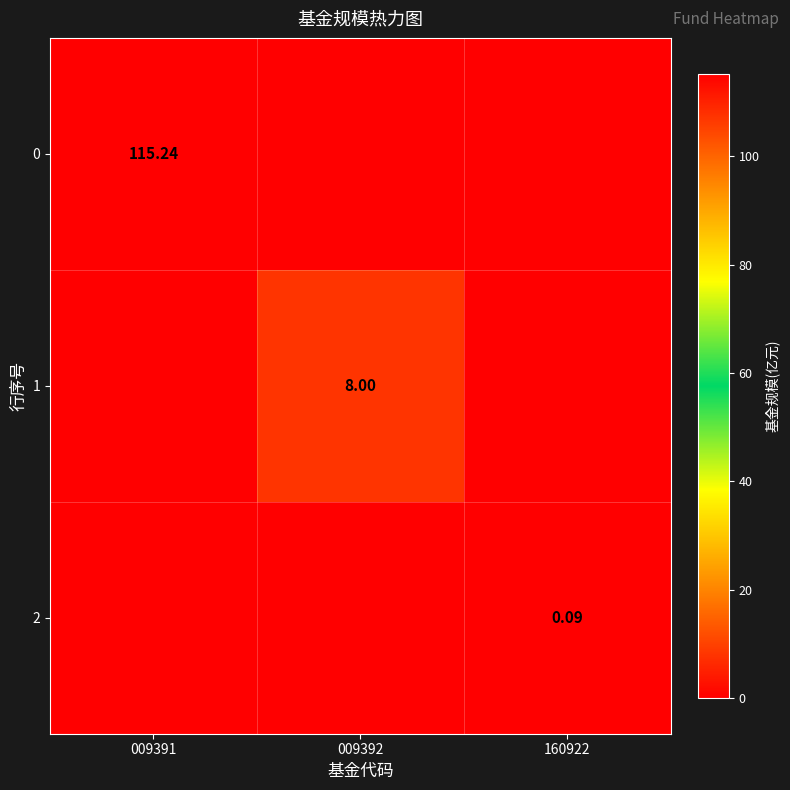

Which label corresponds to the smallest value in the chart?

009392